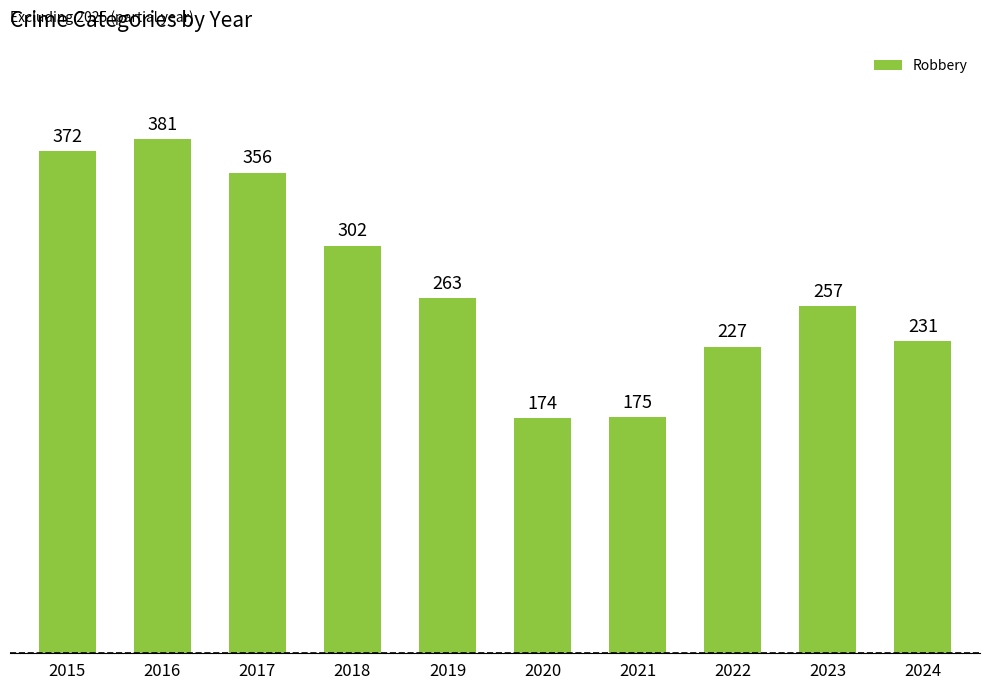

Which category has the highest value across all series?

2016